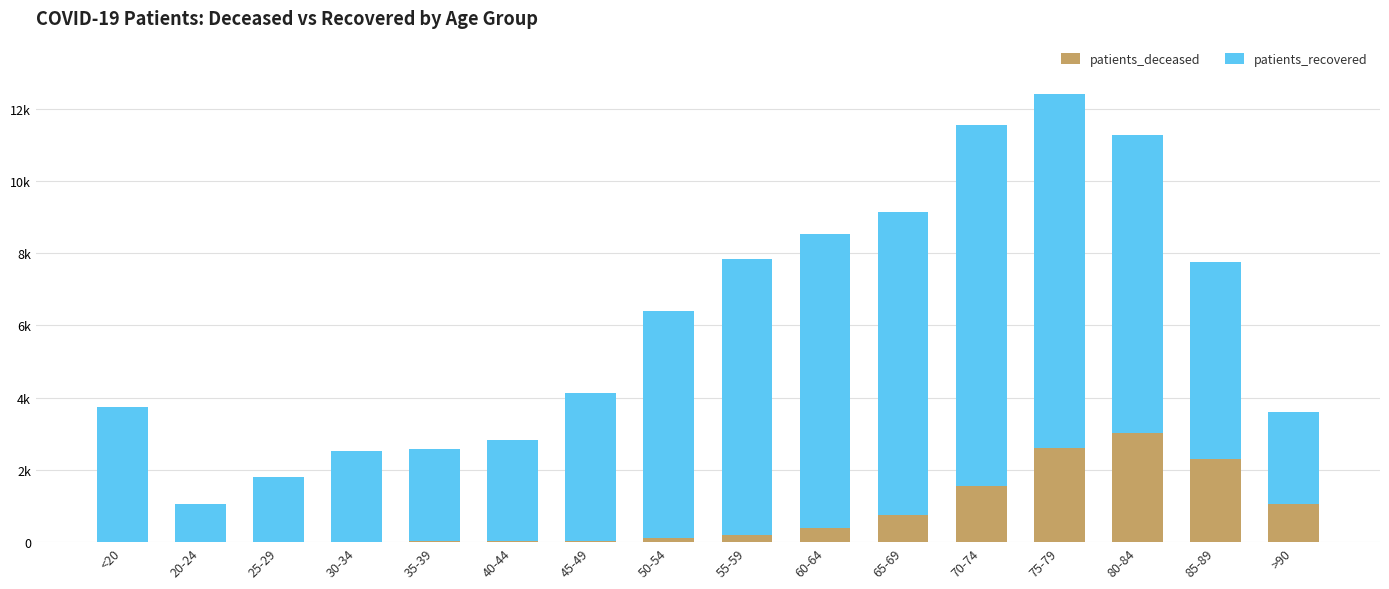

At 65-69, list the series in order from smallest to largest.

patients_deceased, patients_recovered